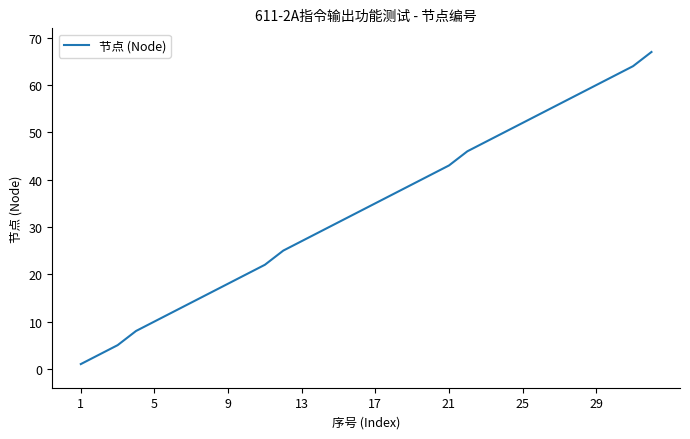

What is the difference between the maximum and minimum values?

66